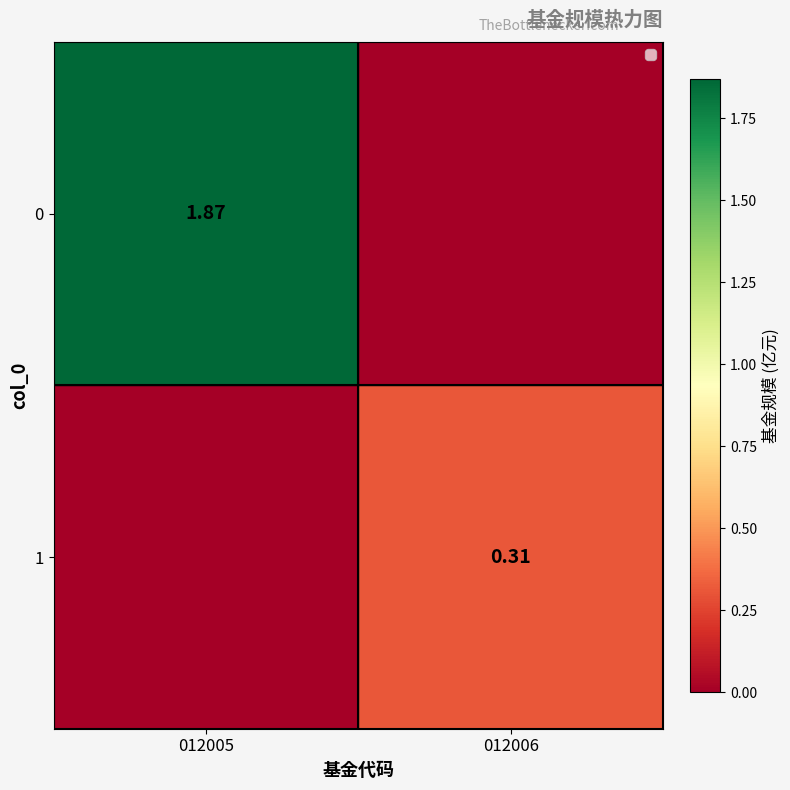

Is the value of 0 at 012005 greater than the value of 1 at 012006?

Yes